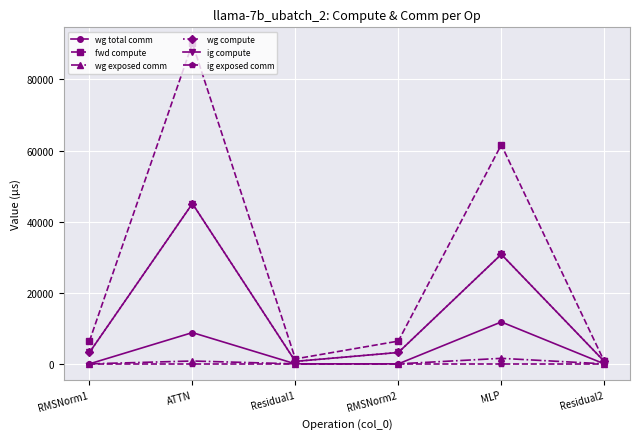

Is it true that fwd compute equals 1966.2 at Residual1?

False